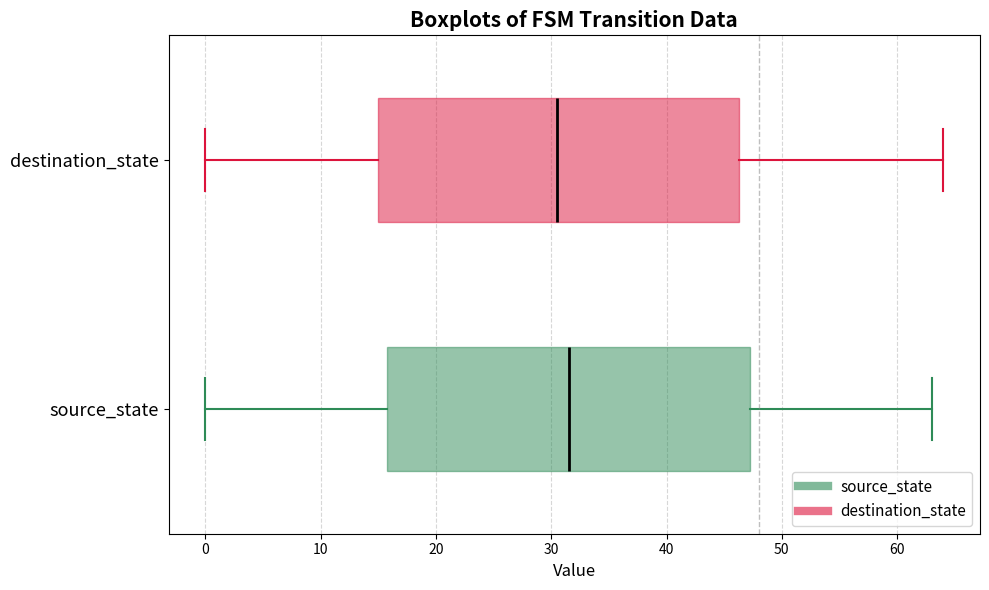

Where is the left edge of the box for source_state on the x-axis? The values are not printed on the chart, so give them approximately, as read against the axis.

16